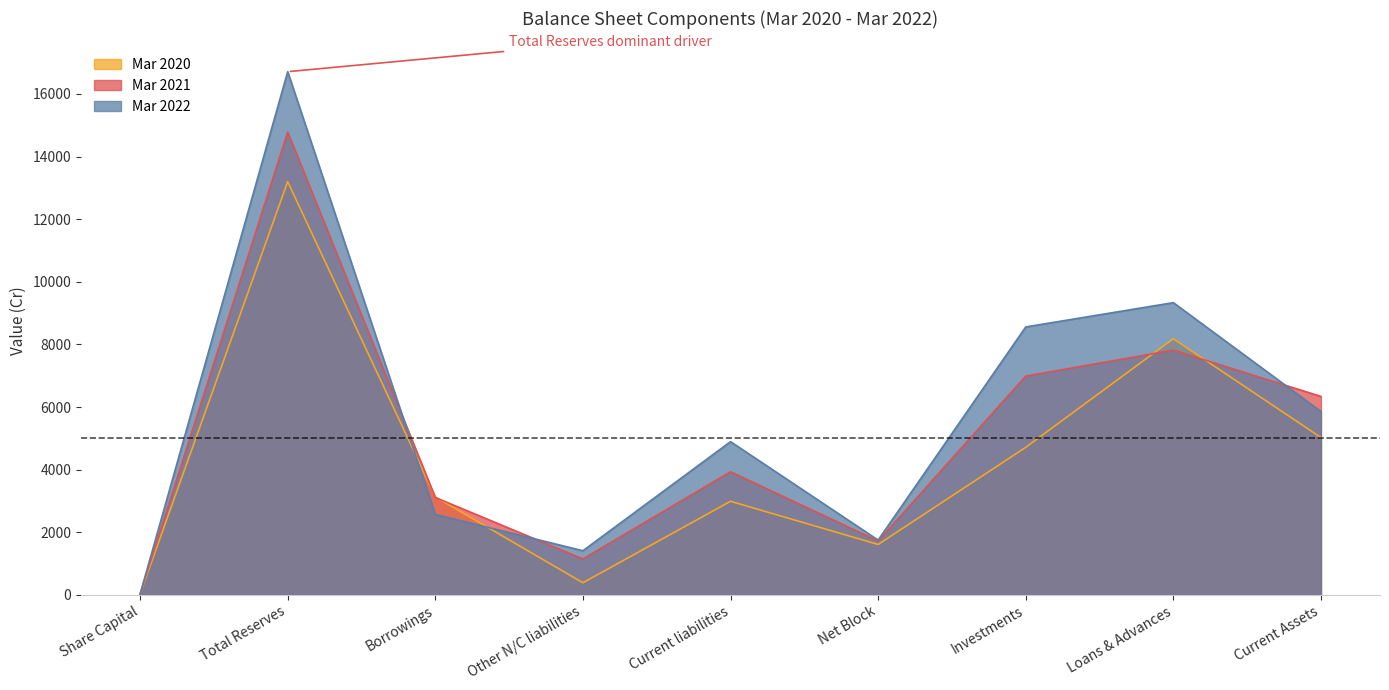

What is the total value across all series at Net Block?

5086.8